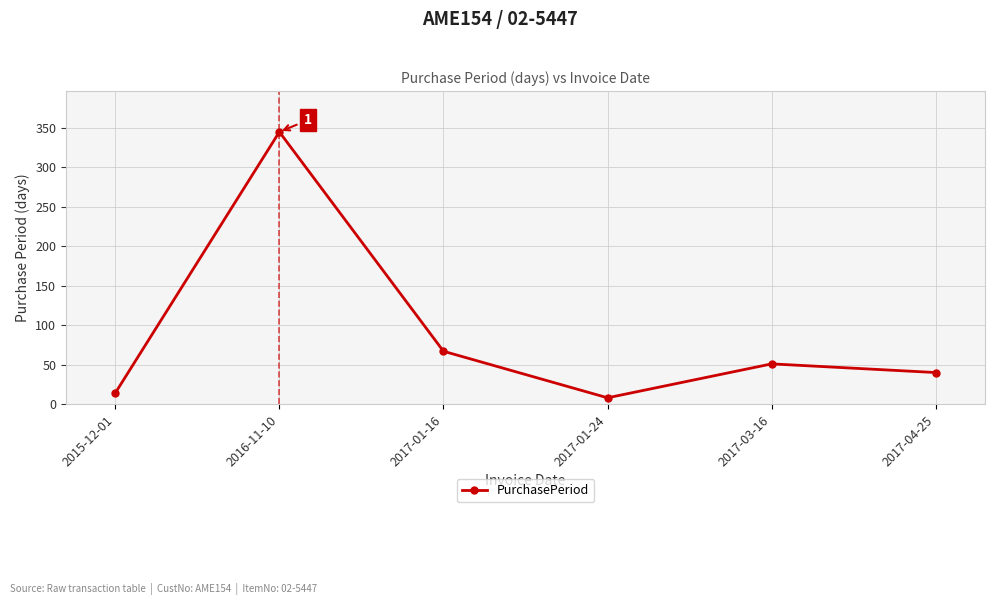

Which category has the lowest value across all series?

2017-01-24